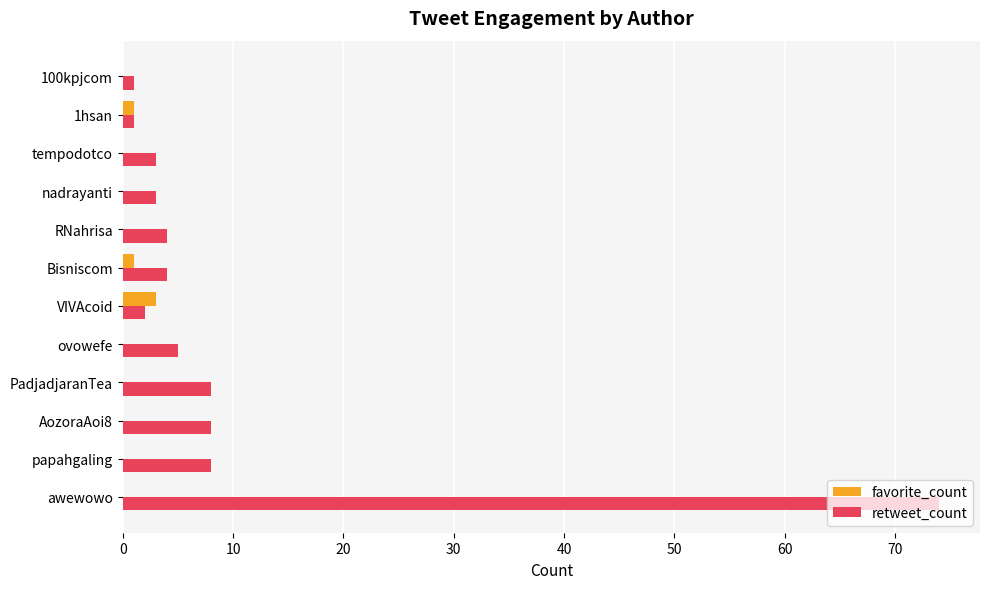

At which category is the sum across all series the highest?

awewowo